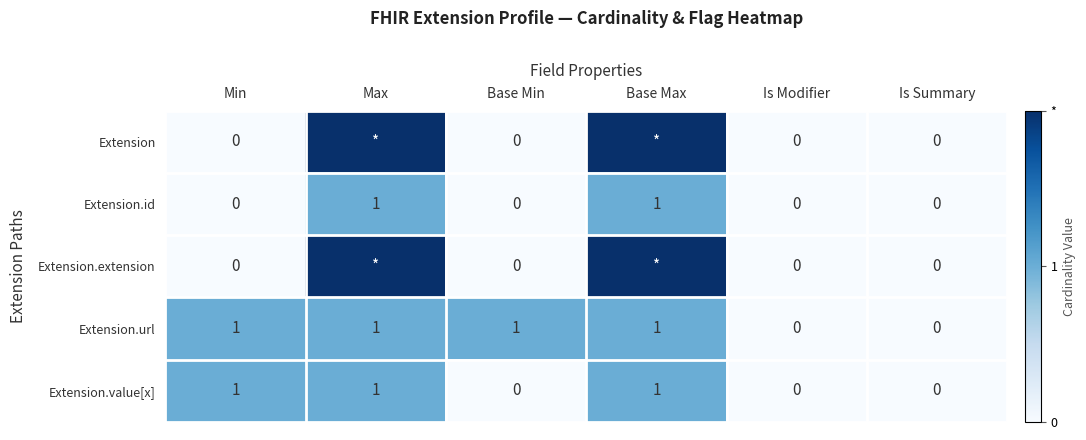

Between Is Modifier and Base Min, which is larger?

Is Modifier